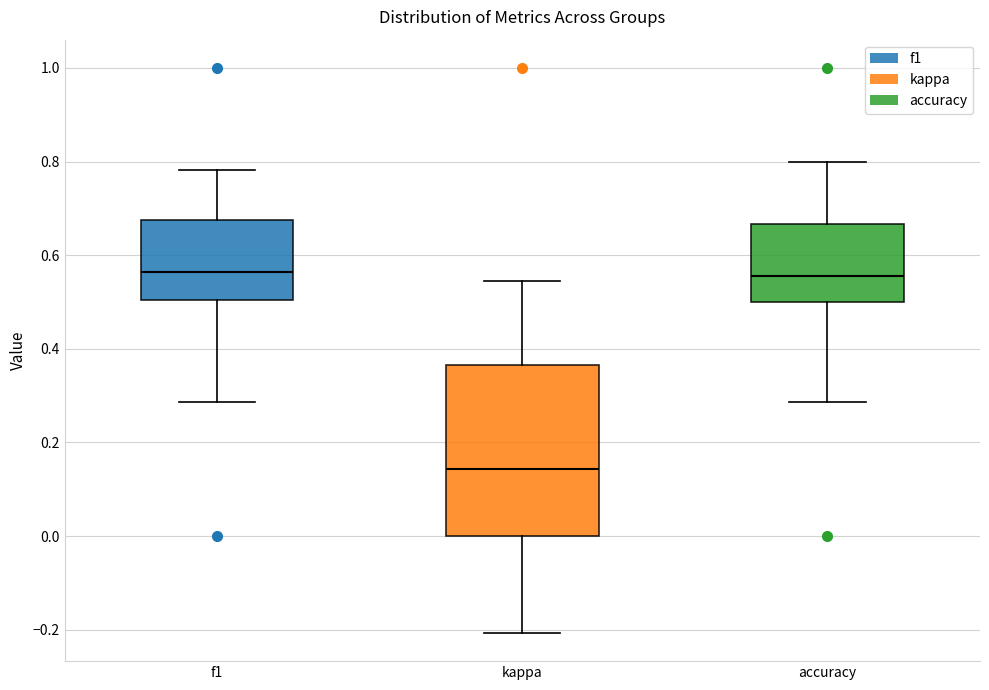

Reading left to right, transcribe this box plot: for each box, give where its median line is, the range the box spans, and where its two whiskers end, as read against the y-axis. The values are not printed on the chart, so give them approximately, as read against the axis.

f1: median 0.56, box 0.50 to 0.68, whiskers 0.28 to 0.78
kappa: median 0.14, box 0.00 to 0.36, whiskers -0.20 to 0.54
accuracy: median 0.56, box 0.50 to 0.66, whiskers 0.28 to 0.80